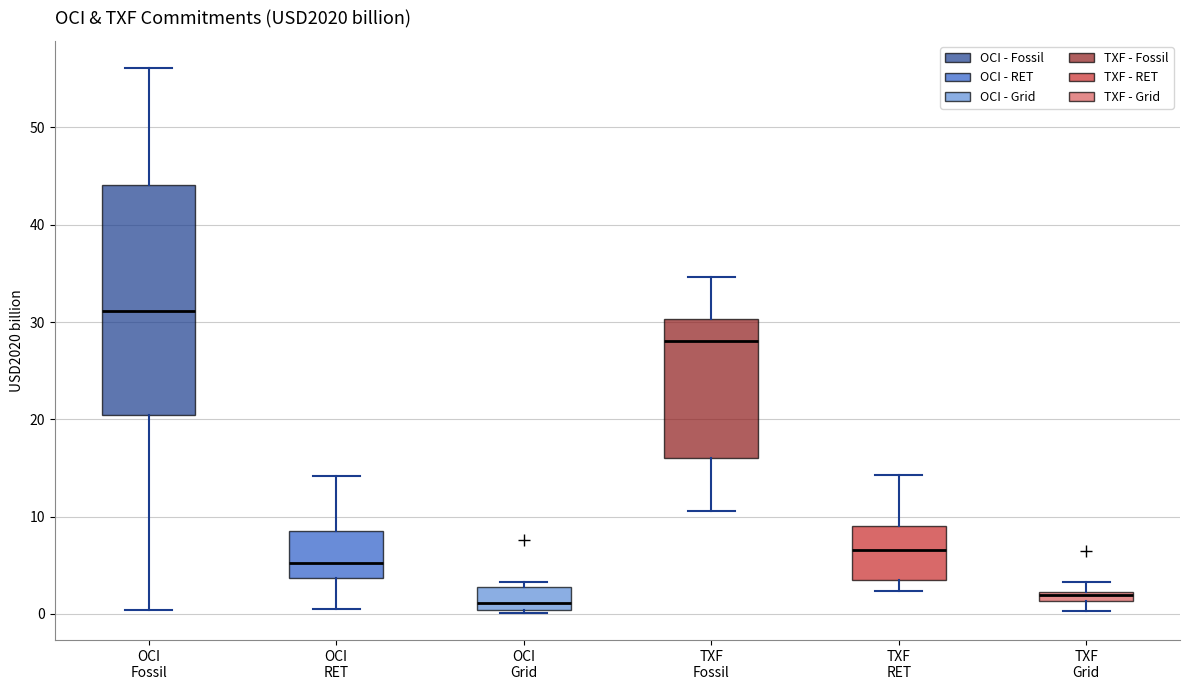

Which box is the tallest, from its lower edge to its upper edge?

OCI Fossil